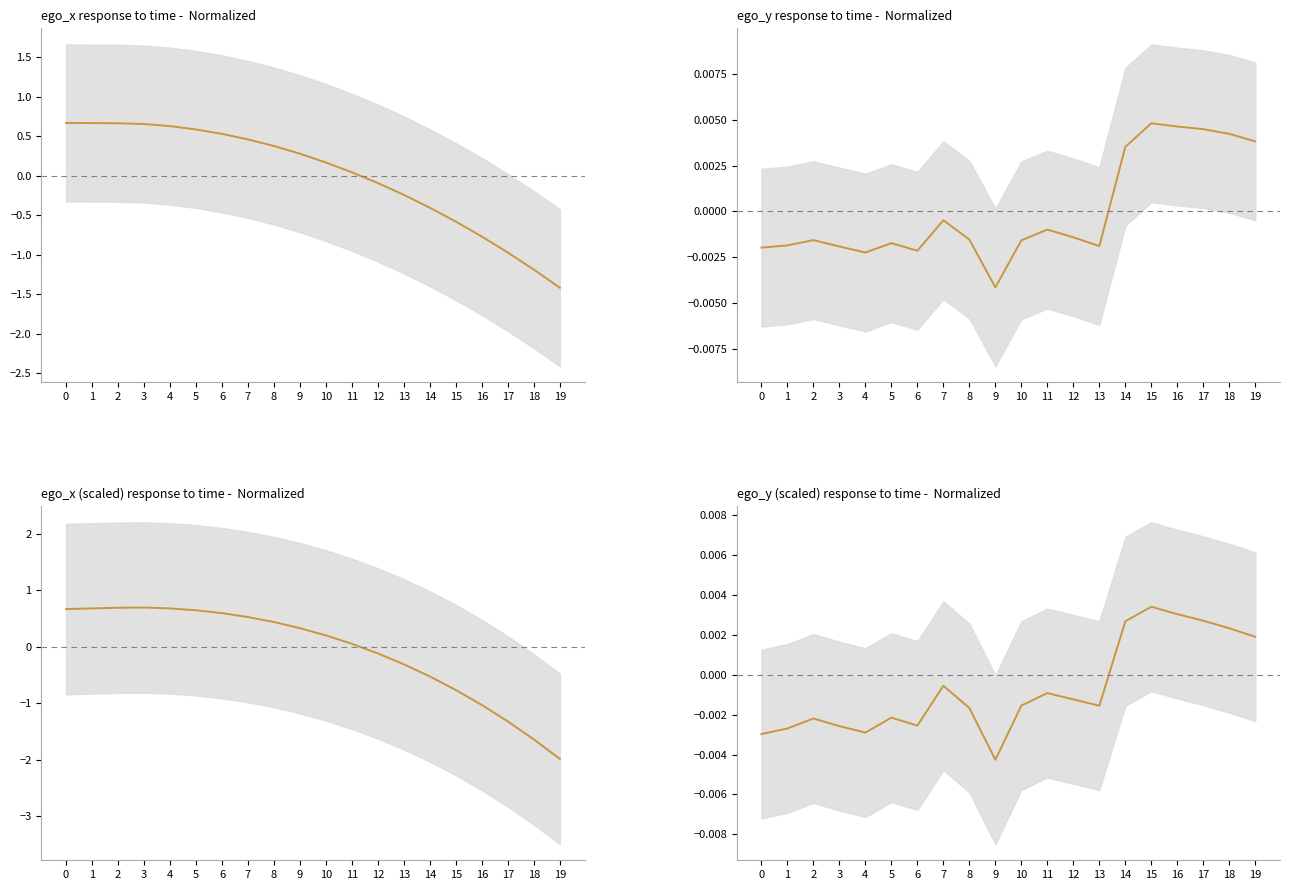

Reading right to left, transcribe all the data shown in this chart.

ego_x: 19=-1.4	18=-1.2	17=-1.0	16=-0.8	15=-0.6	14=-0.4	13=-0.2	12=-0.1	11=0.0	10=0.2	9=0.3	8=0.4	7=0.5	6=0.5	5=0.6	4=0.6	3=0.7	2=0.7	1=0.7	0=0.7
ego_y: 19=0.0	18=0.0	17=0.0	16=0.0	15=0.0	14=0.0	13=-0.0	12=-0.0	11=-0.0	10=-0.0	9=-0.0	8=-0.0	7=-0.0	6=-0.0	5=-0.0	4=-0.0	3=-0.0	2=-0.0	1=-0.0	0=-0.0
ego_x scaled: 19=-2.0	18=-1.6	17=-1.3	16=-1.0	15=-0.8	14=-0.5	13=-0.3	12=-0.1	11=0.1	10=0.2	9=0.3	8=0.4	7=0.5	6=0.6	5=0.6	4=0.7	3=0.7	2=0.7	1=0.7	0=0.7
ego_y scaled: 19=0.0	18=0.0	17=0.0	16=0.0	15=0.0	14=0.0	13=-0.0	12=-0.0	11=-0.0	10=-0.0	9=-0.0	8=-0.0	7=-0.0	6=-0.0	5=-0.0	4=-0.0	3=-0.0	2=-0.0	1=-0.0	0=-0.0